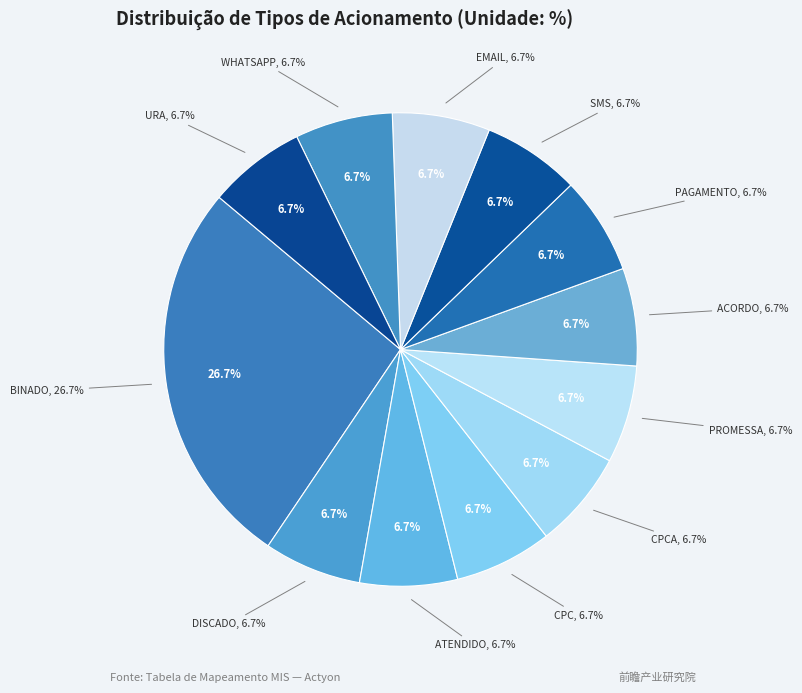

What percentage is the ACORDO slice, to the nearest percent?

7%